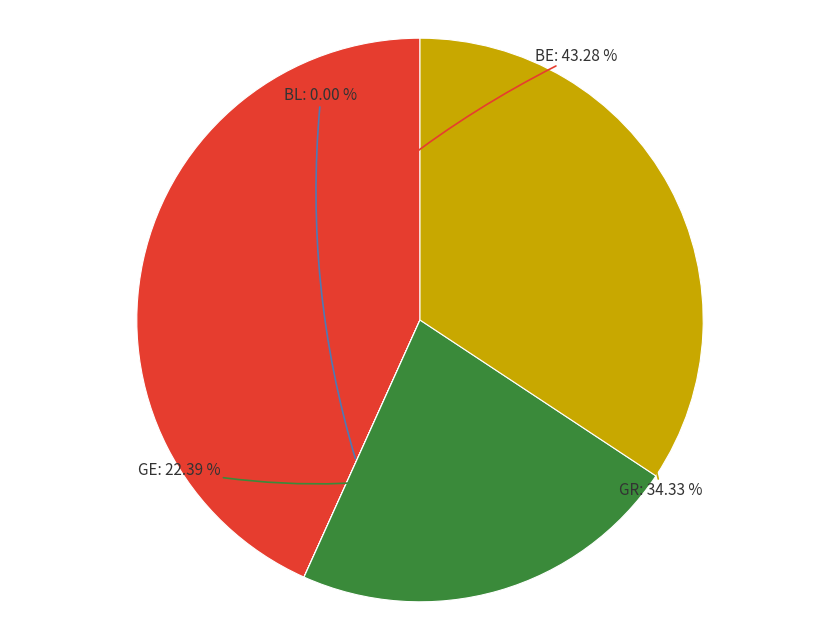

Is the sum of GE and GR greater than half?

Yes